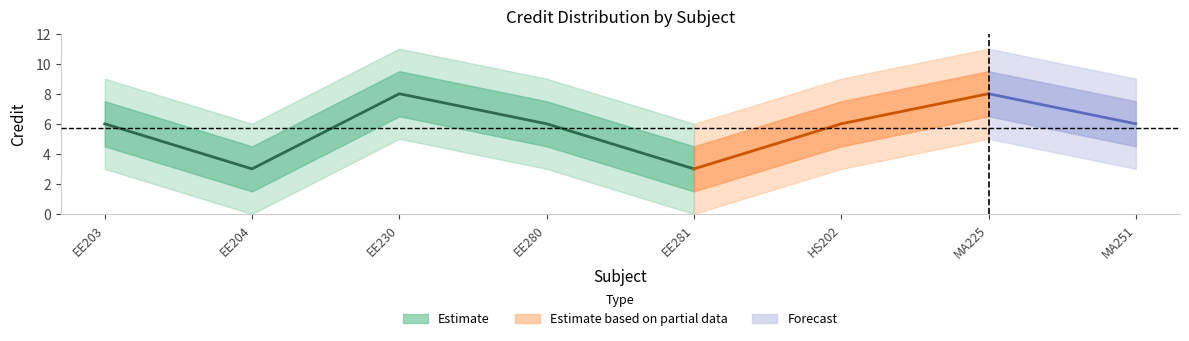

What position from the left is EE281?

5